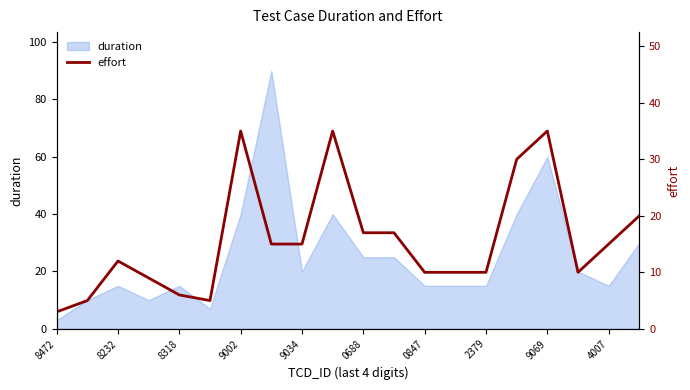

Which category has the lowest value in the duration series?

8472